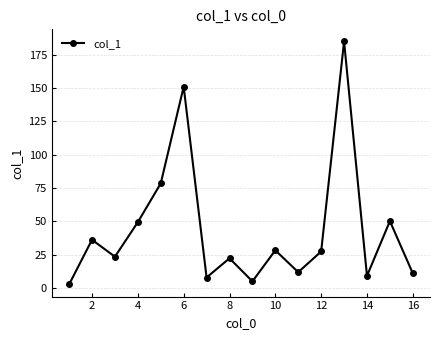

How many interior local peaks (higher than both neighbors) does the data have?

6